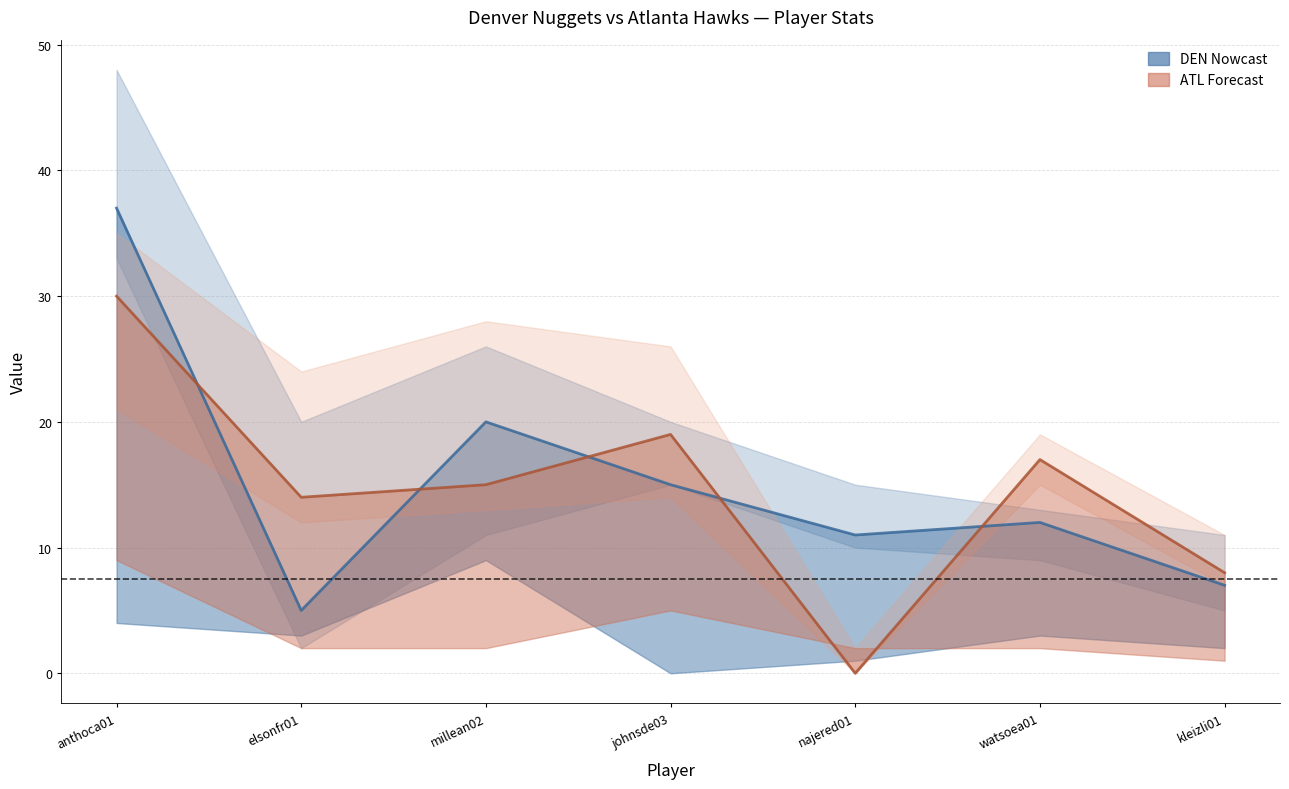

What value does the DEN PTS series have at anthoca01, to the nearest 5?

35